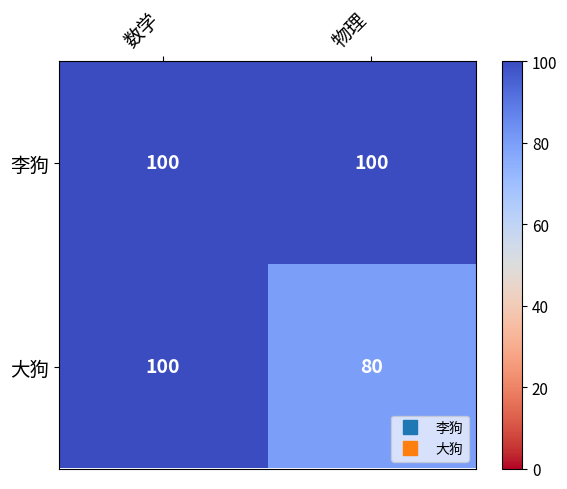

At which category is the sum across all series the highest?

数学